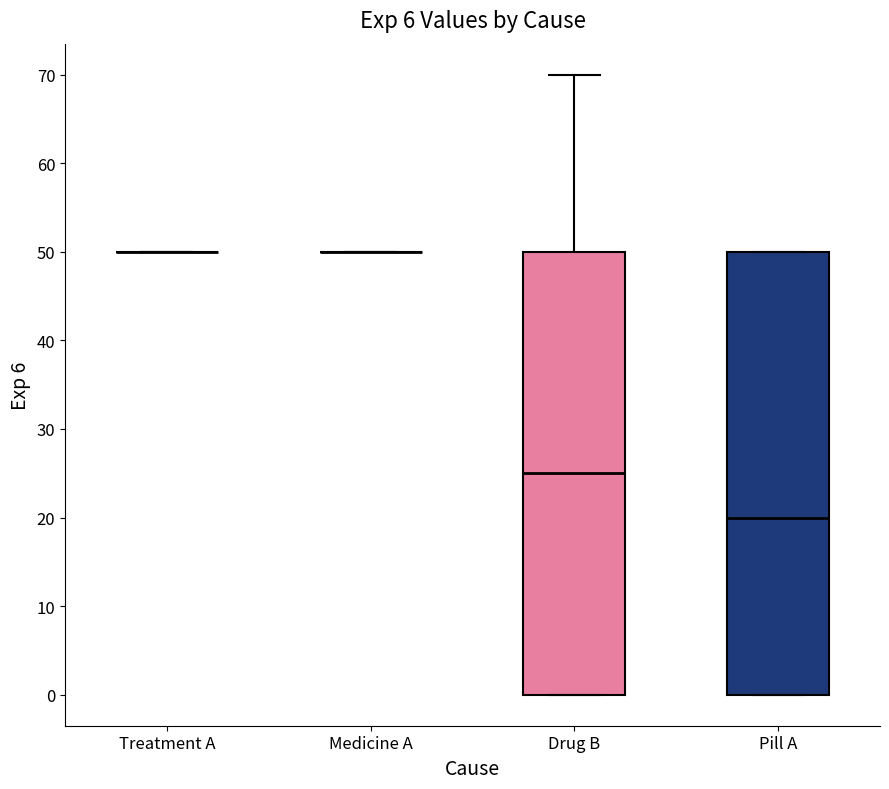

Reading left to right, read every box against the y-axis: the position of its median line, the range the box covers, and the ends of its whiskers. The values are not printed on the chart, so give them approximately, as read against the axis.

Treatment A: box collapsed to a line at 50, whiskers 50 to 50
Medicine A: box collapsed to a line at 50, whiskers 50 to 50
Drug B: median 25, box 0 to 50, whiskers 0 to 70
Pill A: median 20, box 0 to 50, whiskers 0 to 50